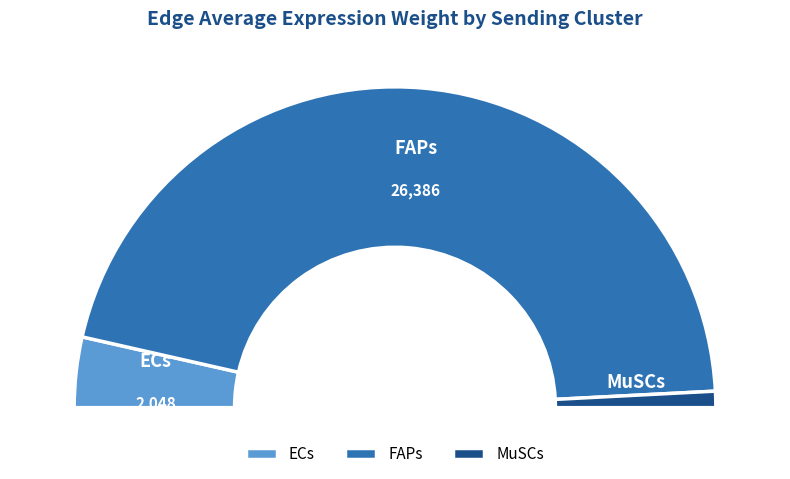

Count the number of slices in the pie.

3